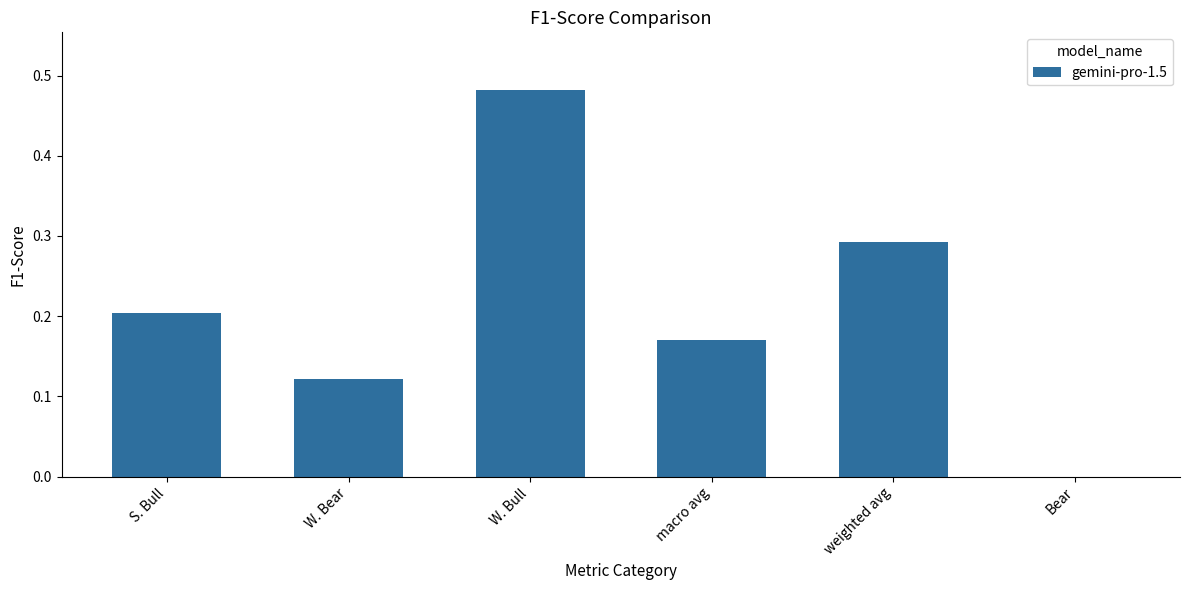

Which has a higher value, S. Bull or macro avg?

S. Bull